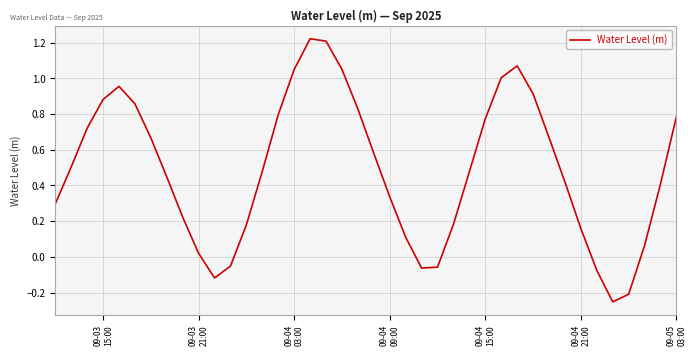

How many lines are shown in the chart?

1